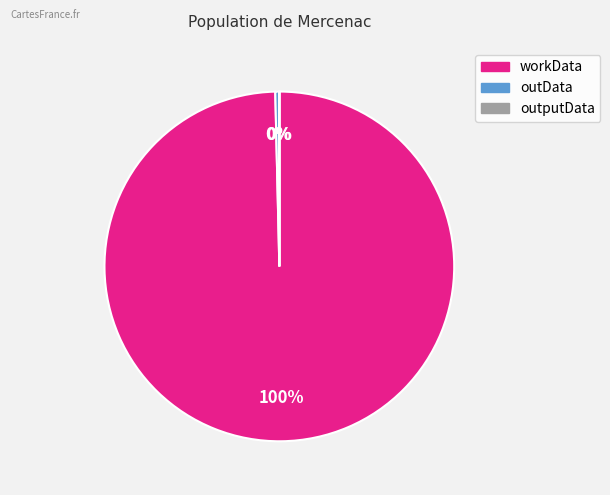

What is the largest slice in the pie chart?

workData